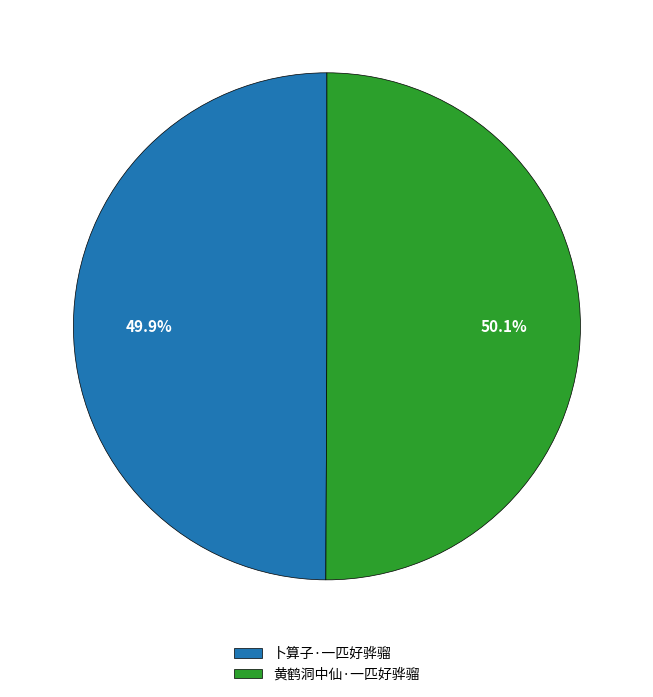

Does any single category account for the majority?

Yes